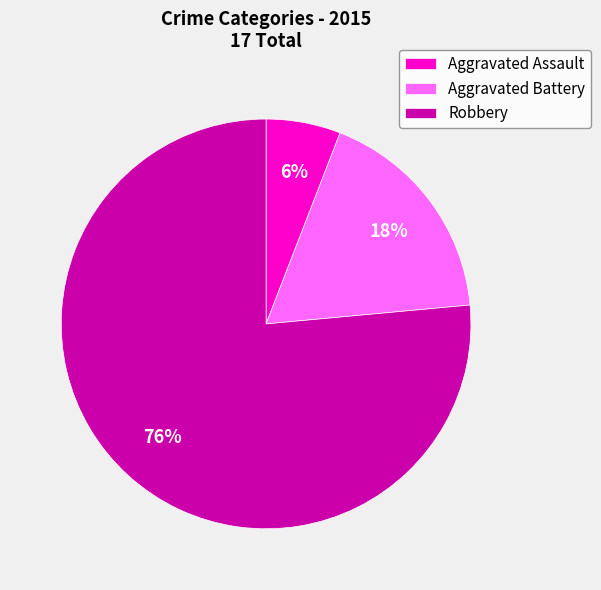

Which category accounts for the majority?

Robbery